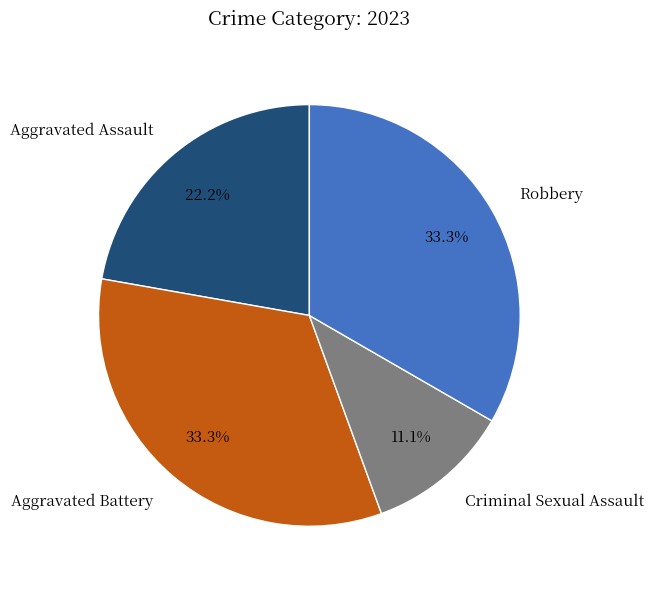

The Aggravated Battery slice represents 33% of the pie. True or false?

True